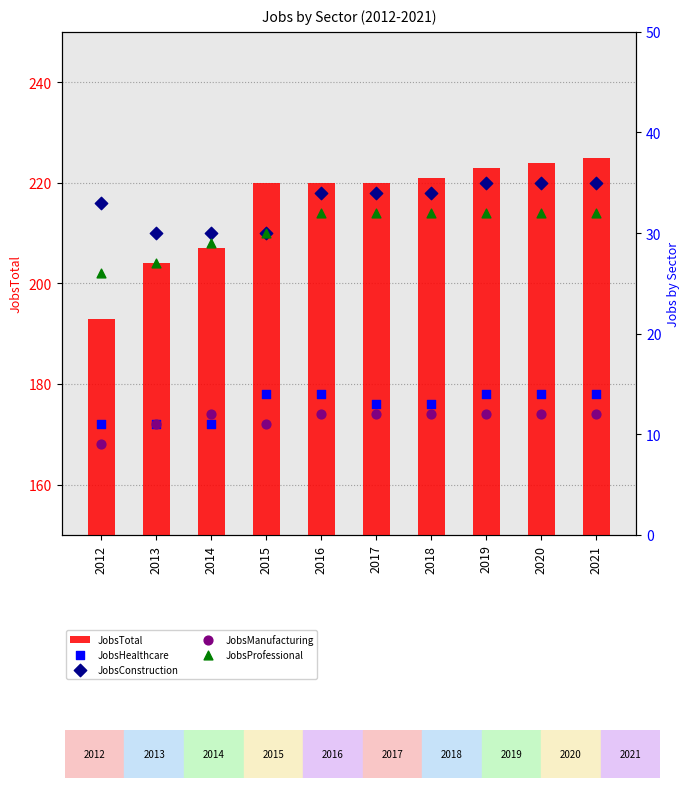

What are all the series names shown in the legend?

JobsTotal, JobsHealthcare, JobsConstruction, JobsManufacturing, JobsProfessional